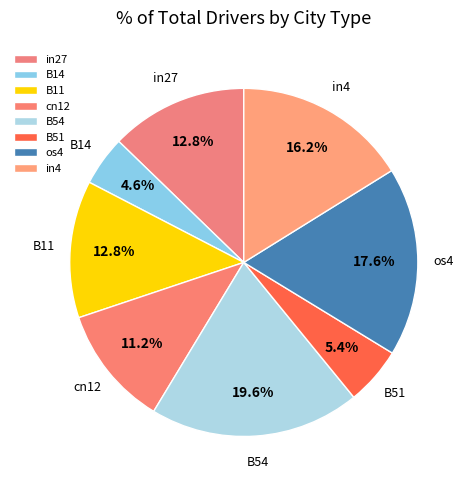

Is there any slice that represents more than half of the pie?

No